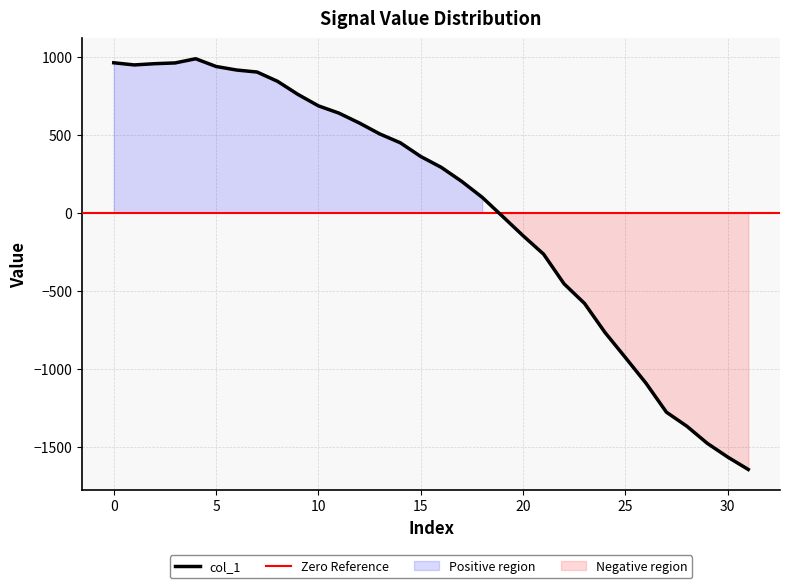

Reading left to right, transcribe all the data shown in this chart.

962.6	948.7	956.6	961.6	988.3	938.8	916.0	903.1	843.6	759.4	686.1	639.5	576.1	505.7	449.3	361.1	291.7	201.5	99.5	-23.4	-147.3	-265.2	-455.5	-581.3	-767.6	-929.1	-1092.6	-1278.9	-1369.1	-1479.1	-1567.3	-1646.5